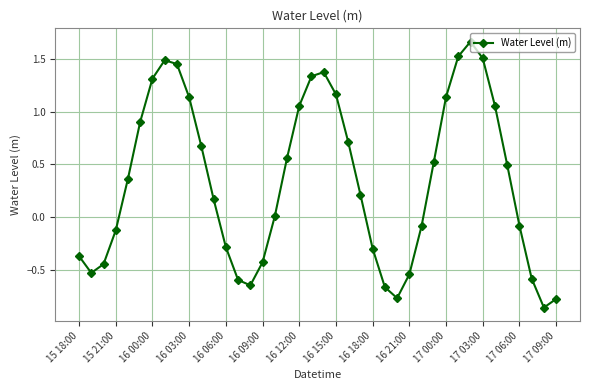

How many interior local valleys (lower than both neighbors) does the data have?

4